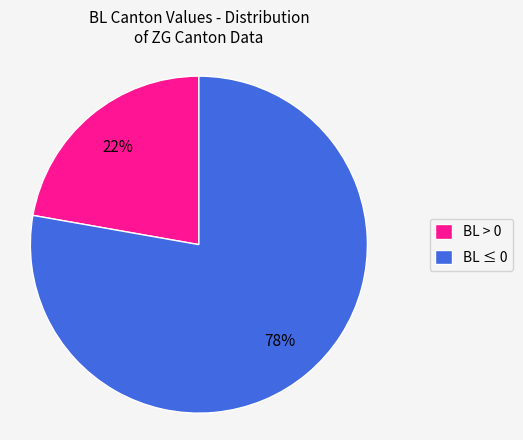

Approximately how many times larger is the value at BL > 0 compared to BL ≤ 0?

0.3